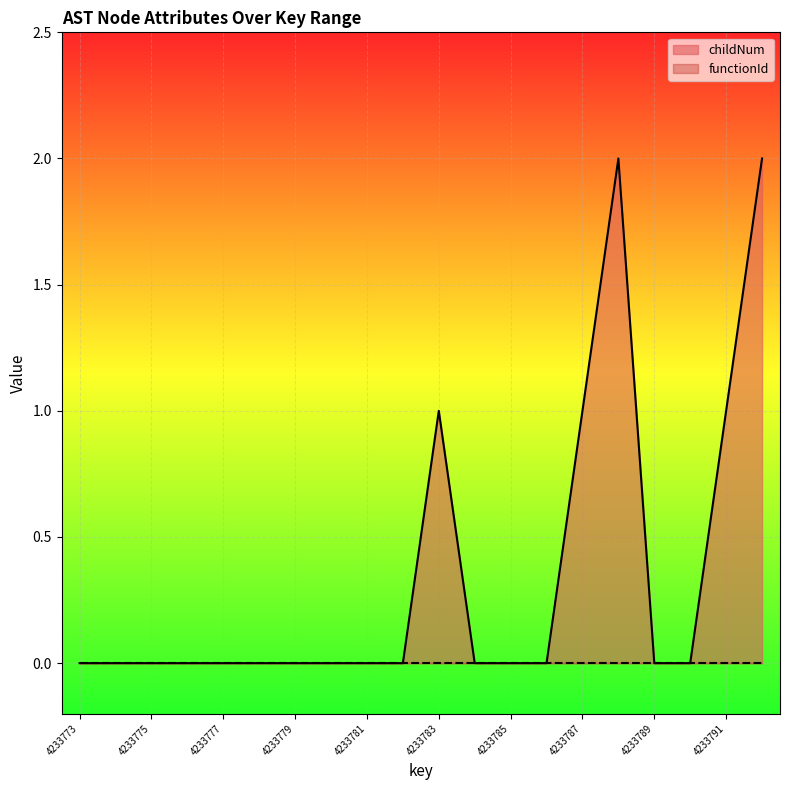

Rank the categories by value from highest to lowest.

4233788, 4233792, 4233783, 4233787, 4233791, 4233773, 4233774, 4233775, 4233776, 4233777, 4233778, 4233779, 4233780, 4233781, 4233782, 4233784, 4233785, 4233786, 4233789, 4233790